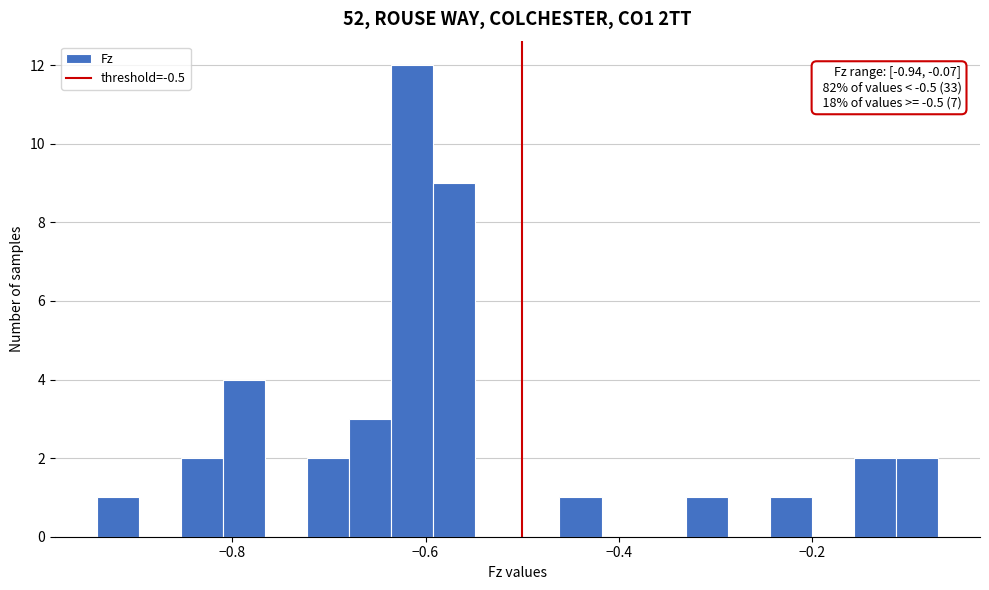

Read against the x-axis, roughly where is the centre of the tallest bar?

-0.62